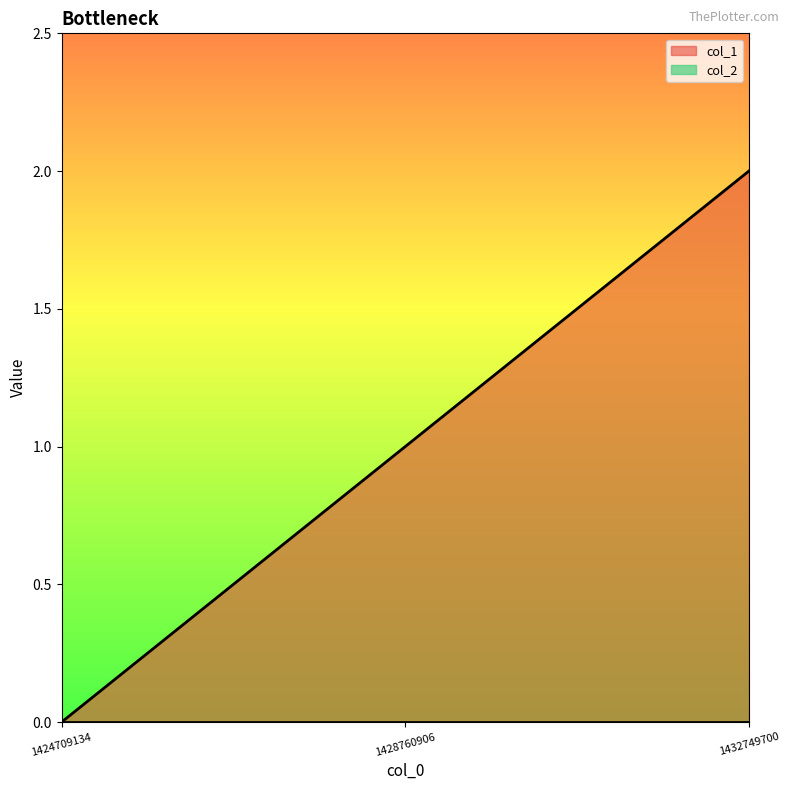

Reading left to right, list all the values displayed in this chart.

1424709134=0	1428760906=1	1432749700=2